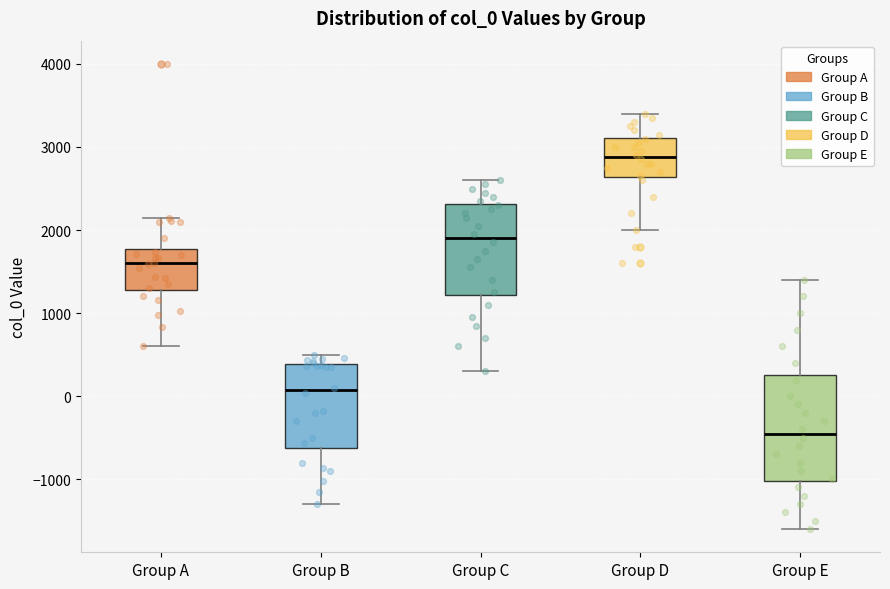

Reading left to right, read every box against the y-axis: the position of its median line, the range the box covers, and the ends of its whiskers. The values are not printed on the chart, so give them approximately, as read against the axis.

Group A: median 1600, box 1300 to 1800, whiskers 600 to 2100
Group B: median 100, box -600 to 400, whiskers -1300 to 500
Group C: median 1900, box 1200 to 2300, whiskers 300 to 2600
Group D: median 2900, box 2600 to 3100, whiskers 2000 to 3400
Group E: median -400, box -1000 to 300, whiskers -1600 to 1400